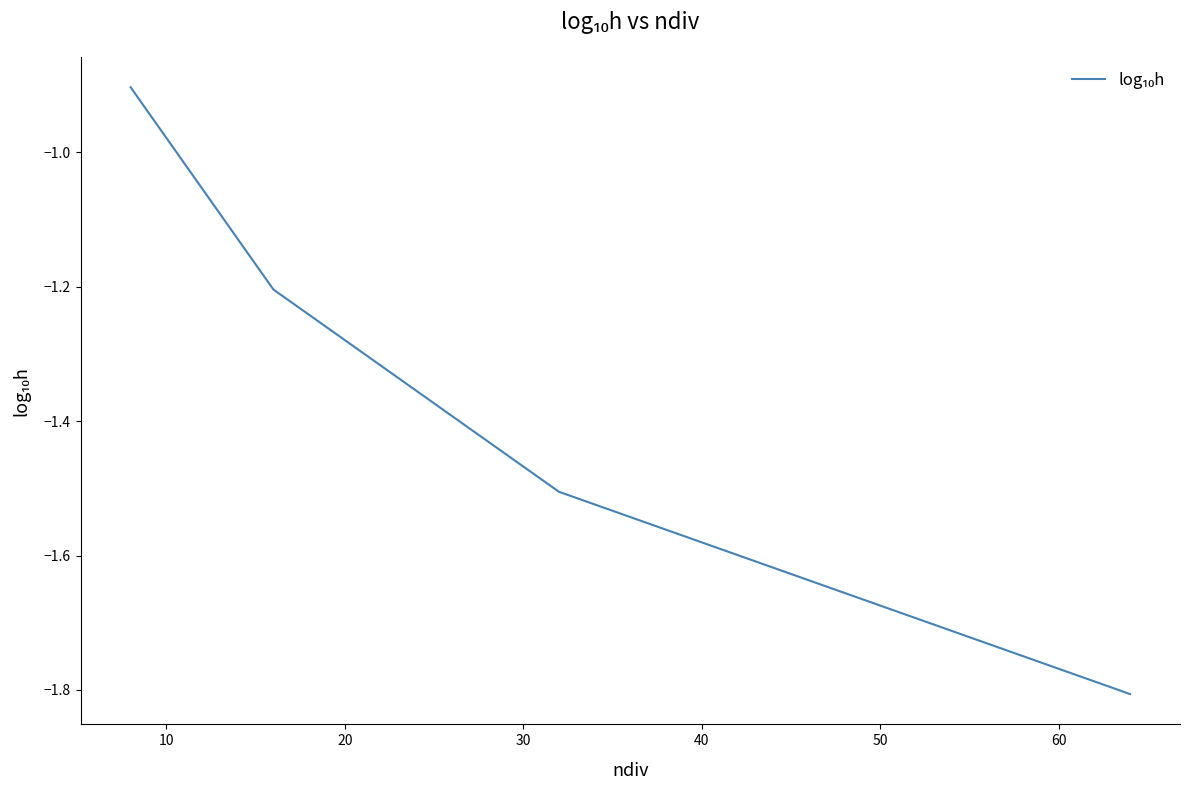

True or false: the data has more than 0 interior local peaks.

False